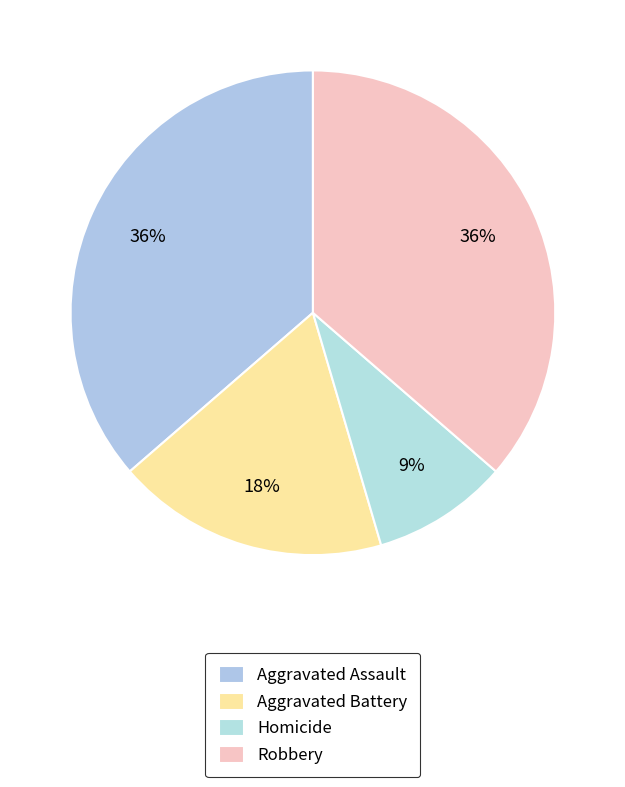

Which category has the biggest portion of the pie?

Aggravated Assault